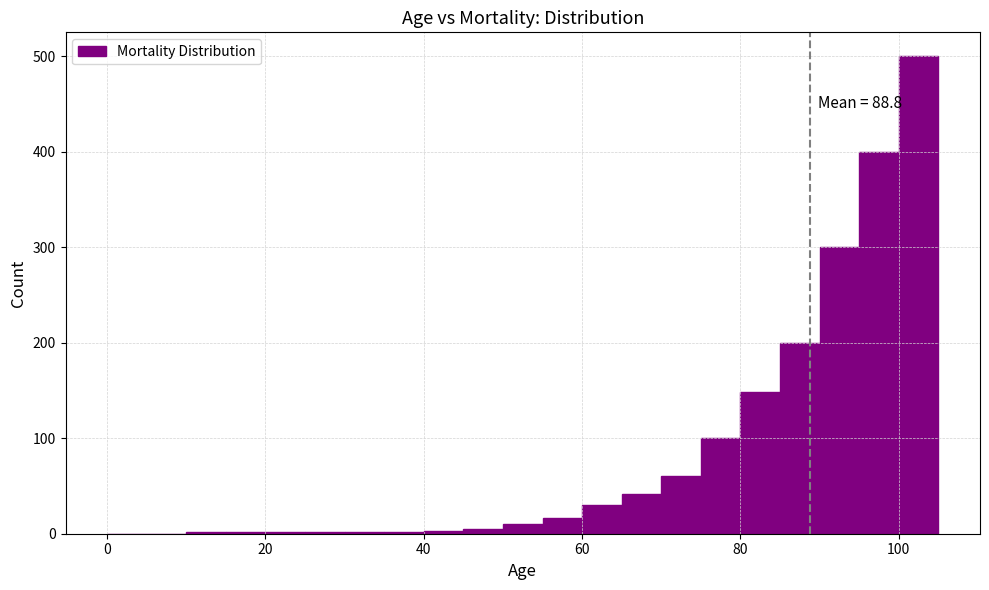

Read against the x-axis, roughly where is the centre of the tallest bar?

102